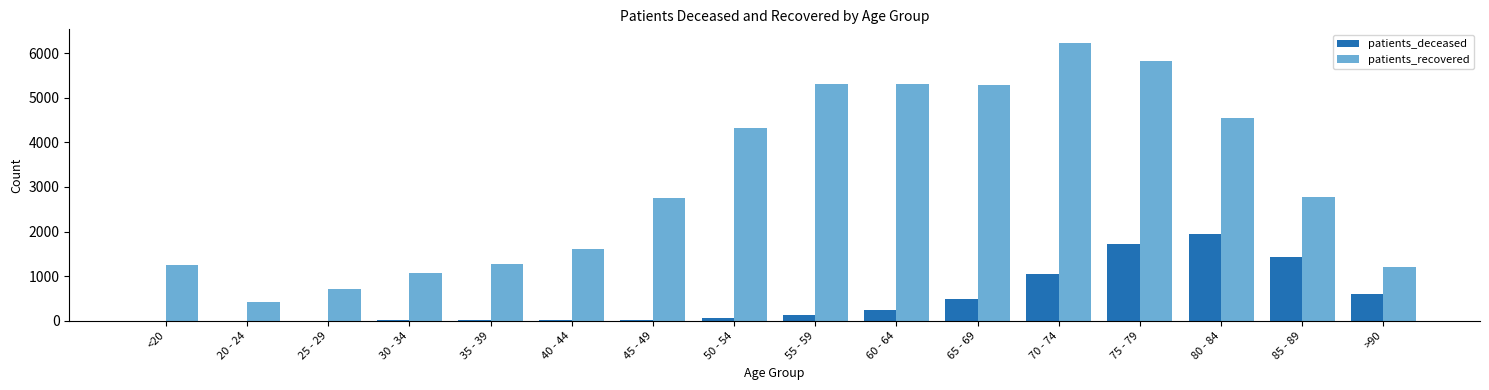

What is the sum of all patients_recovered values?

49966